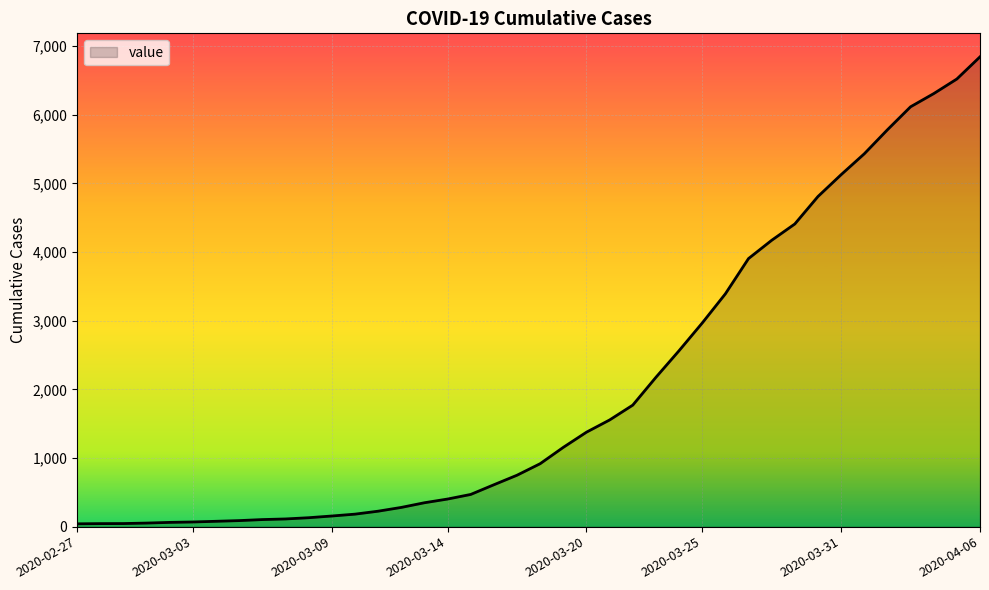

What is the maximum value shown in the chart?

6844